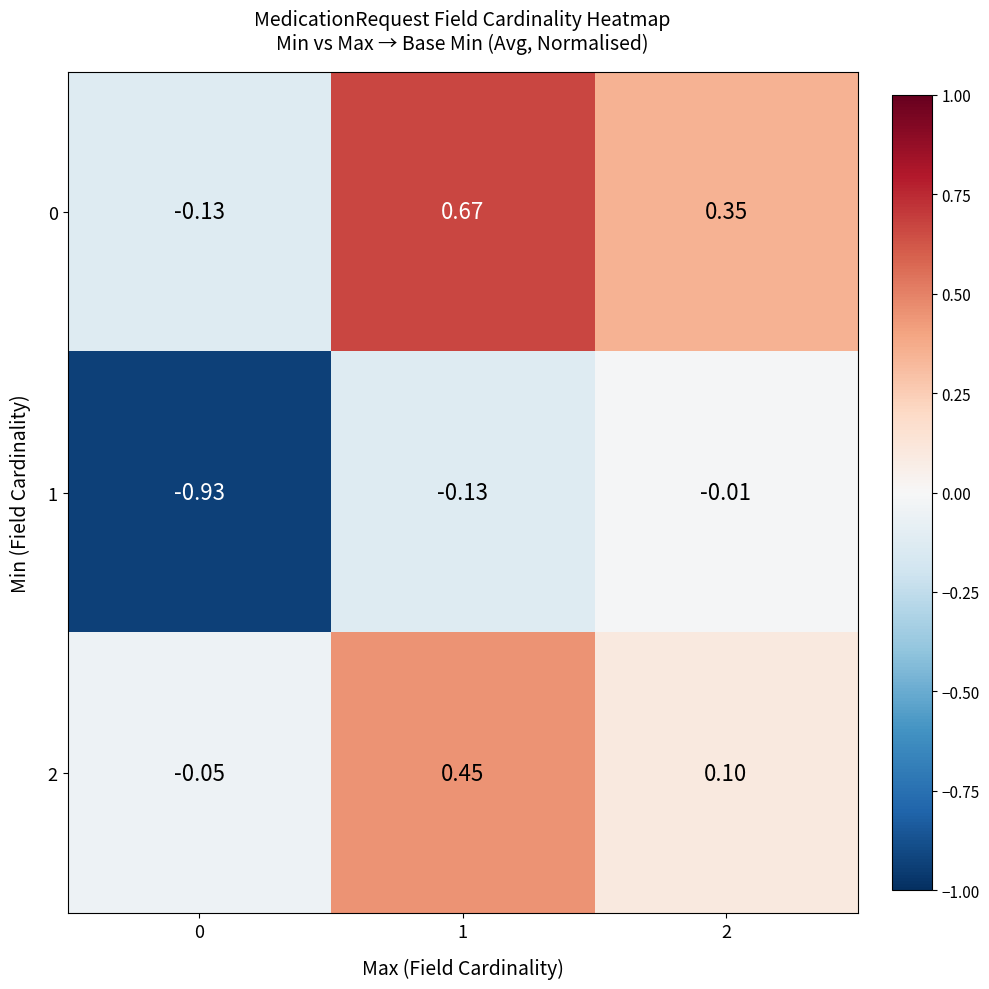

Is the value of 1 at 1 greater than the value of 2 at 0?

No